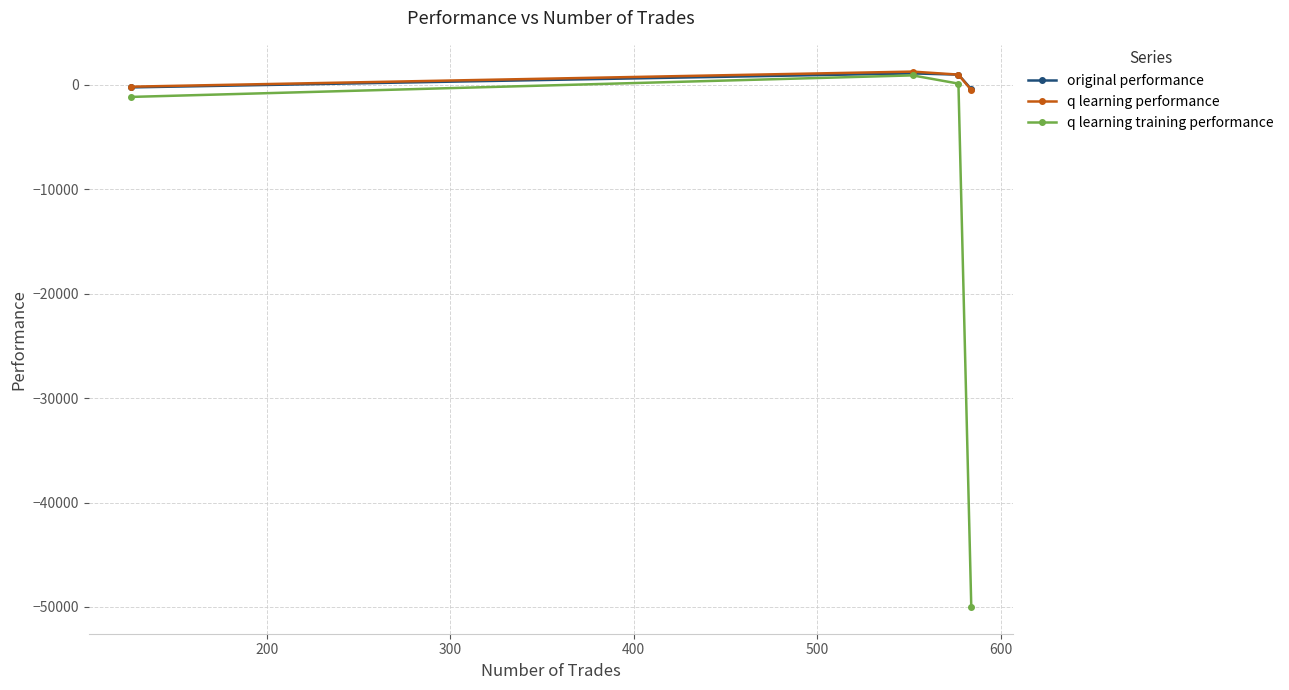

Which series has the widest spread of values?

q learning training performance